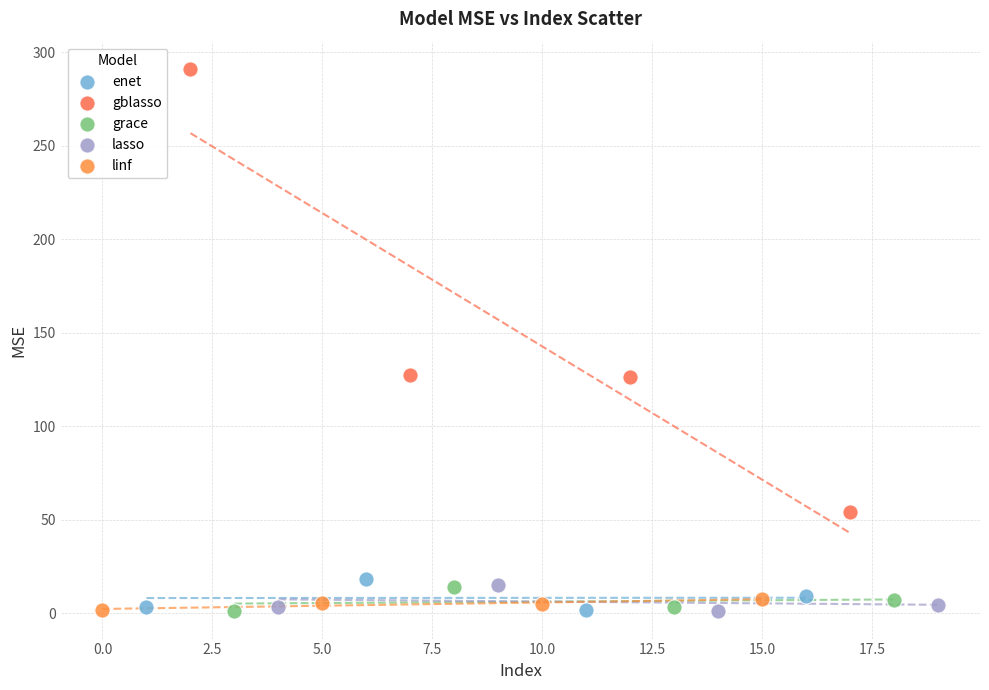

Which series has the widest spread of Y values?

gblasso